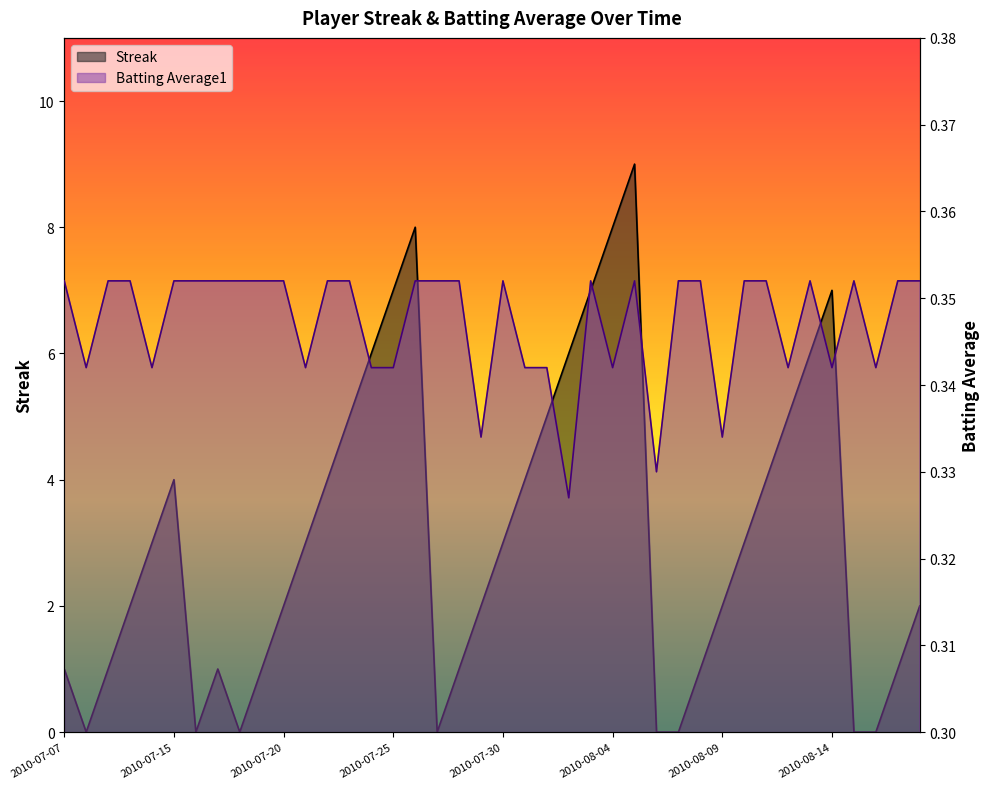

Where does the Streak series first go above 3?

2010-07-15